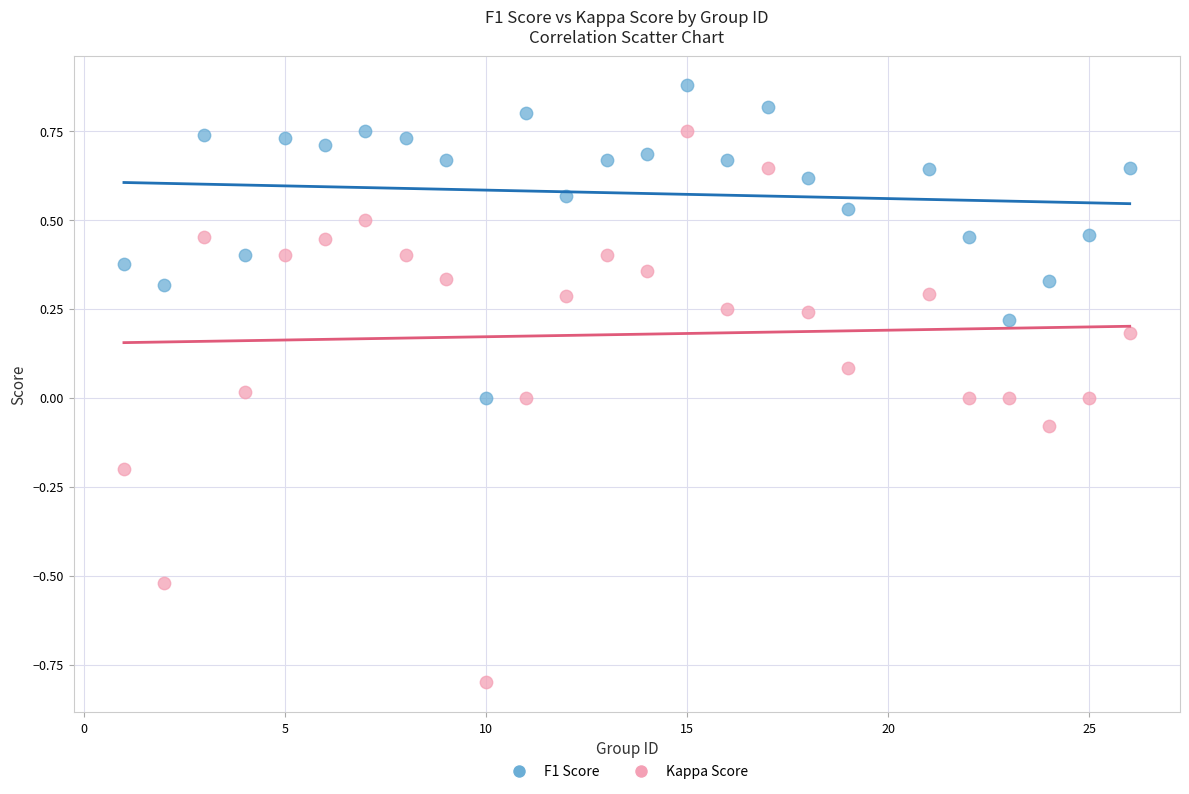

Across all data points, what is the range of X values (max minus min)?

25.0